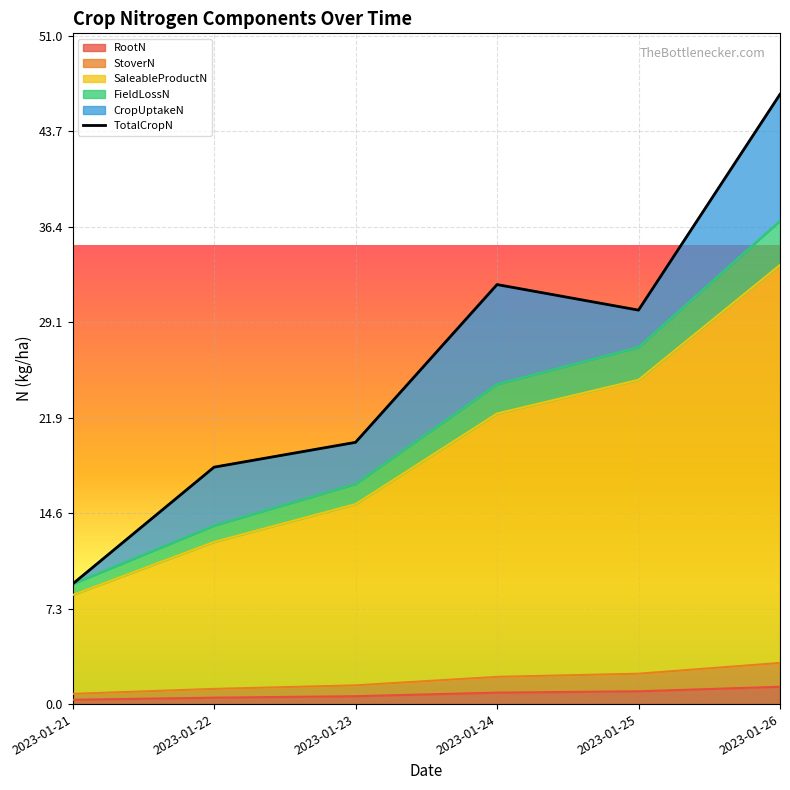

Reading left to right, transcribe all the data shown in this chart.

9.2	18.1	20.0	32.0	30.1	46.5